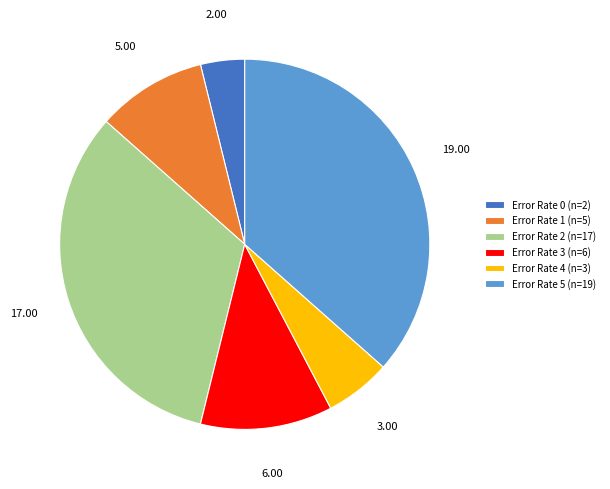

Combined, do Error Rate 3 (n=6) and Error Rate 1 (n=5) account for over 50%?

No